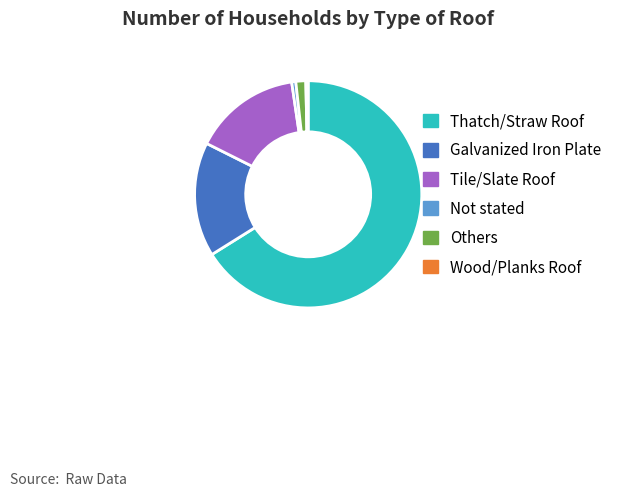

Which slice is the largest?

Thatch/Straw Roof